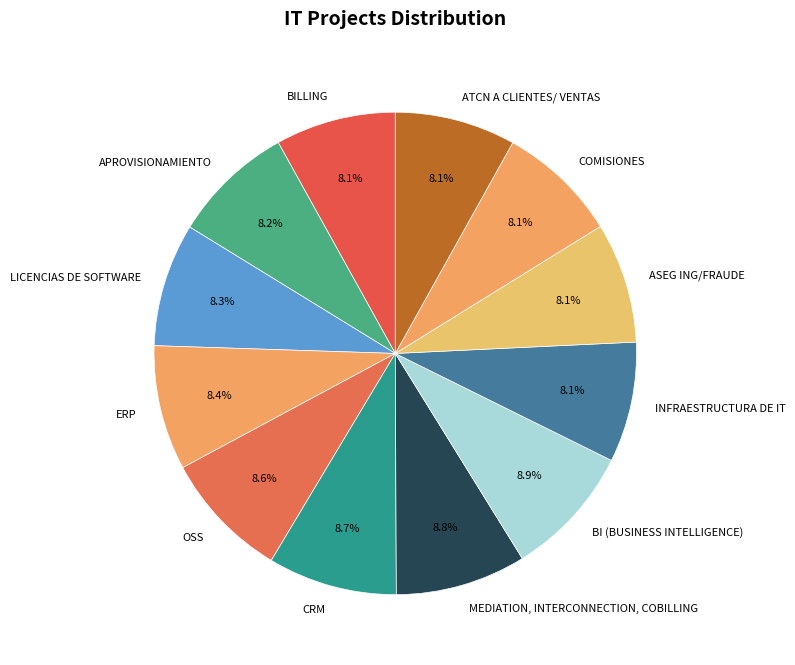

What percentage is NOT represented by ASEG ING/FRAUDE?

91.9%